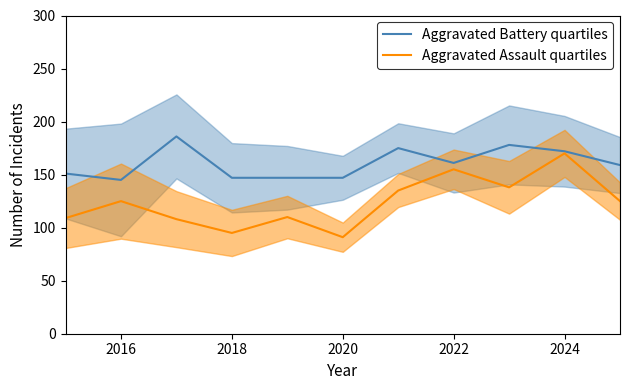

What is the value of the Aggravated Battery quartiles point at the 4th from the left?

147